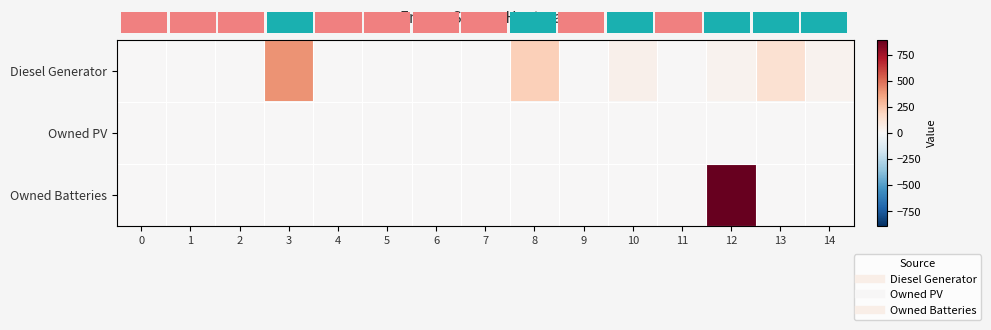

Rank the series by their maximum value, from highest to lowest.

Owned Batteries, Diesel Generator, Owned PV